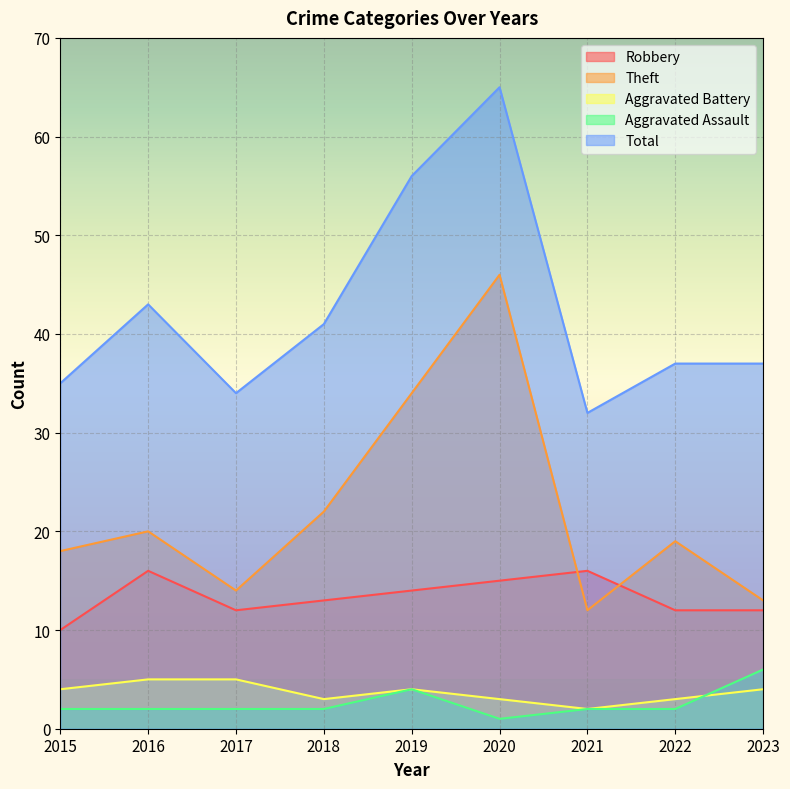

How many lines are shown in the chart?

5